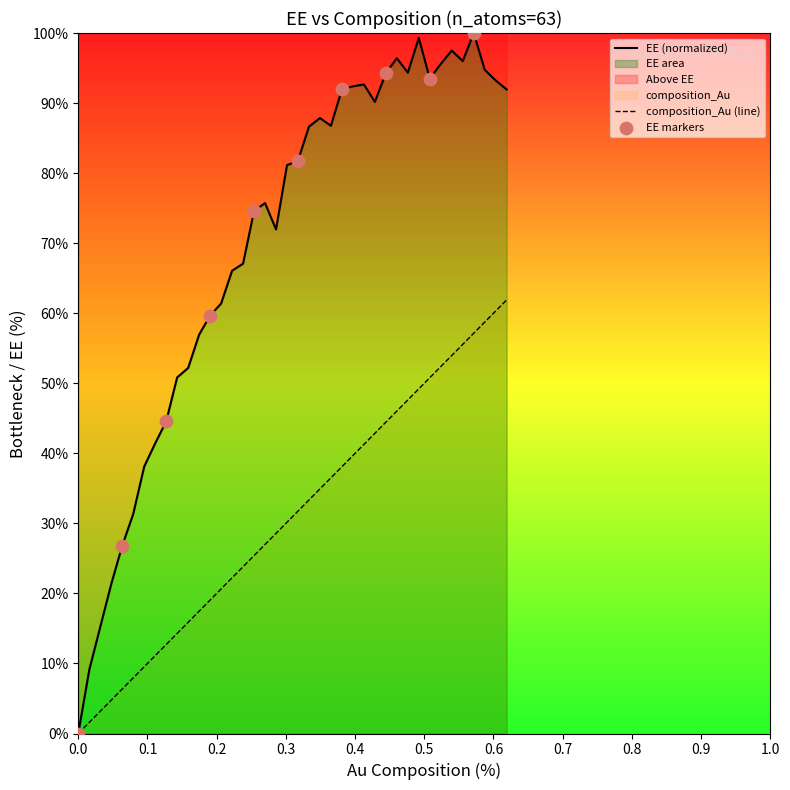

At how many categories does at least one series exceed 37?

34